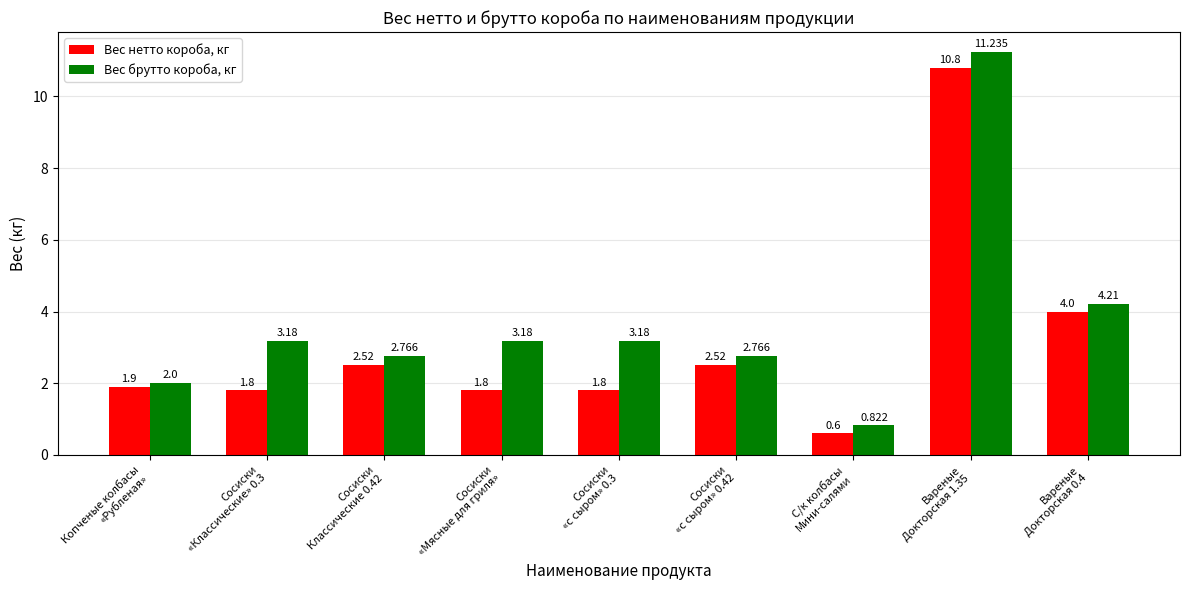

Which series has the largest total across all categories?

Вес брутто короба, кг